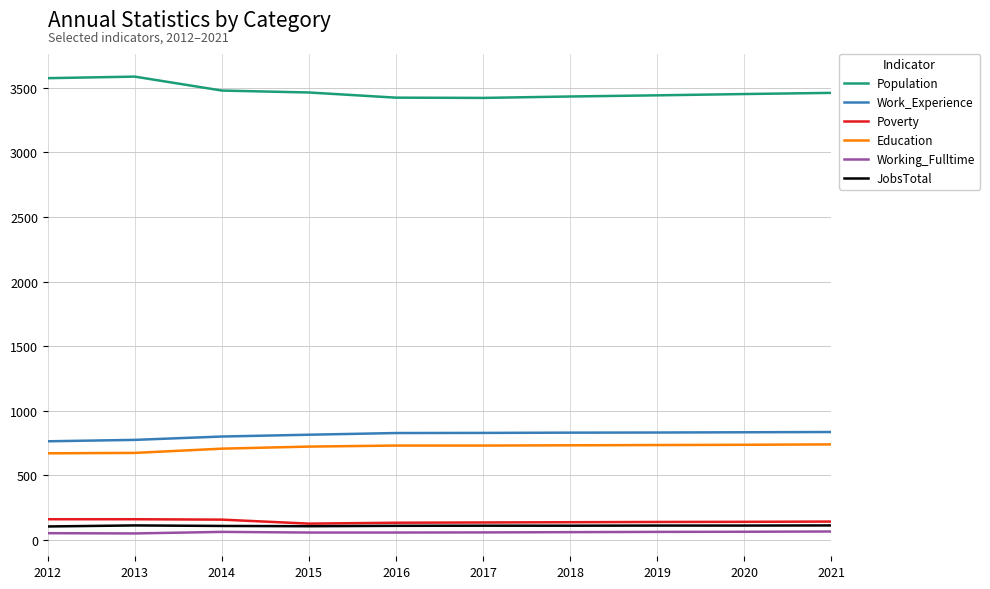

True or false: Education and Work_Experience intersect in this chart.

False